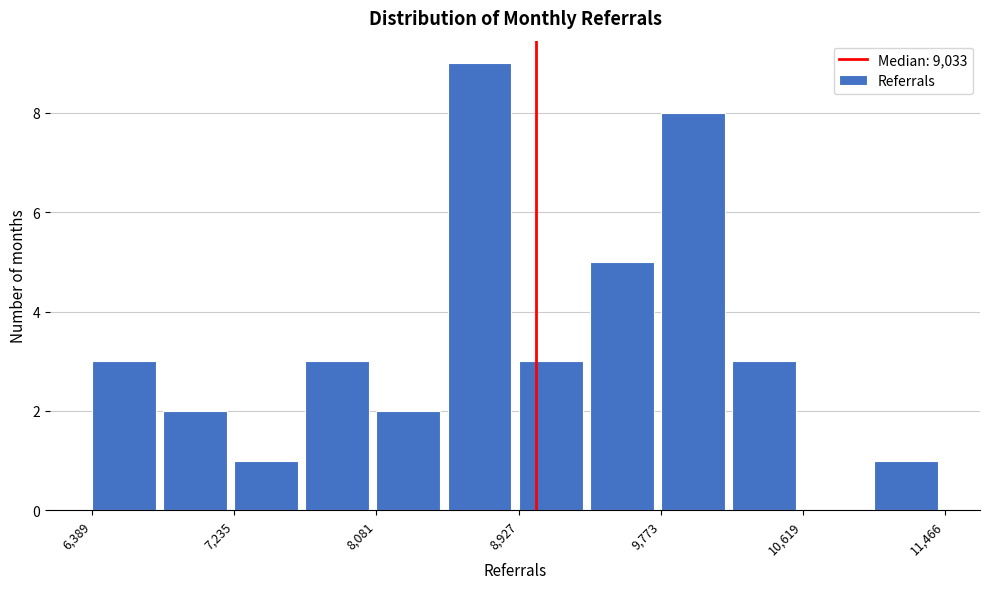

How tall is the bar that spans 8900 to 9400 on the x-axis? Neither the bar edges nor the heights are printed on the chart, so give them approximately, as read against the axes.

3